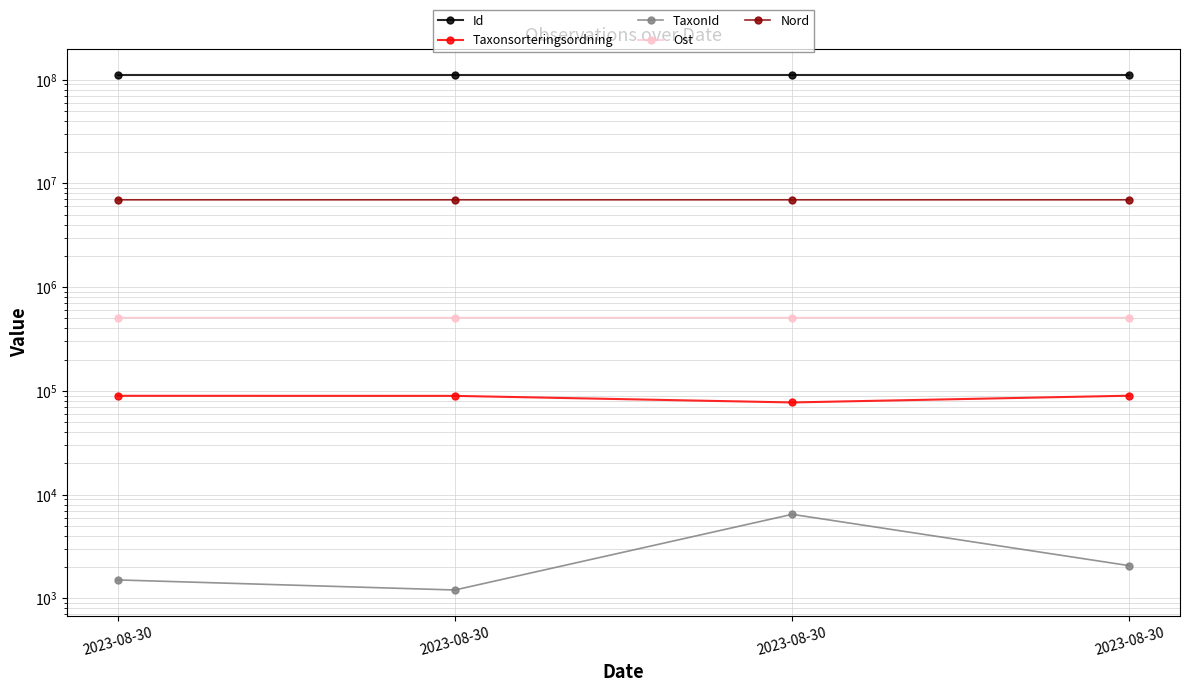

Which has a higher value, 2023-08-30 or 2023-08-30?

2023-08-30